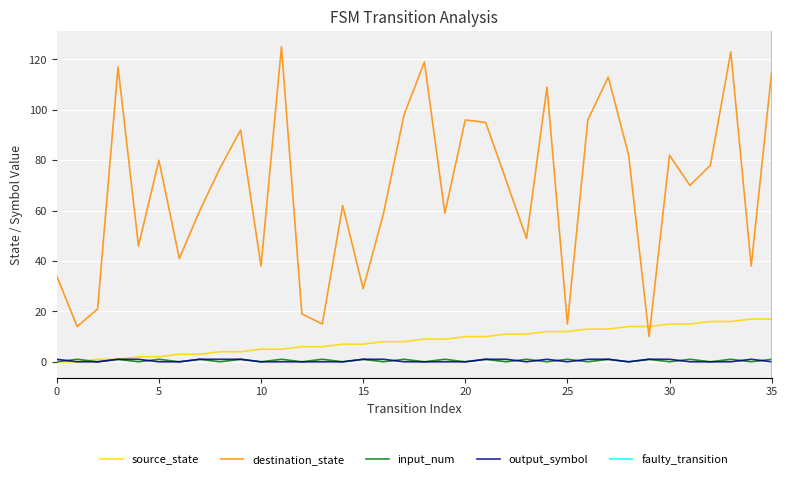

What is the difference between the input_num values at 18 and 7?

1